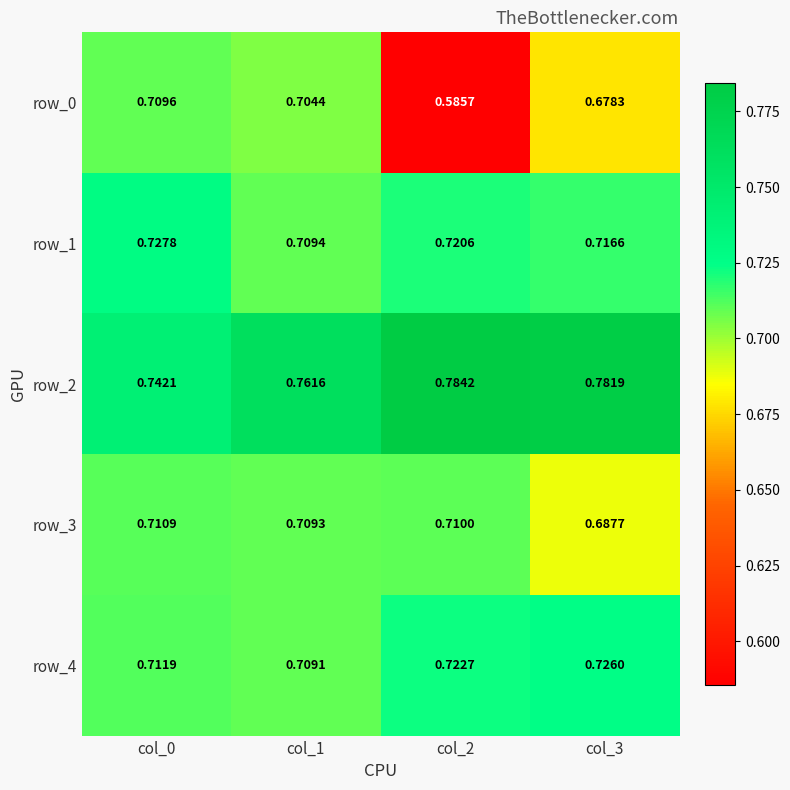

Is the value of row_1 at col_2 greater than the value of row_0 at col_3?

Yes